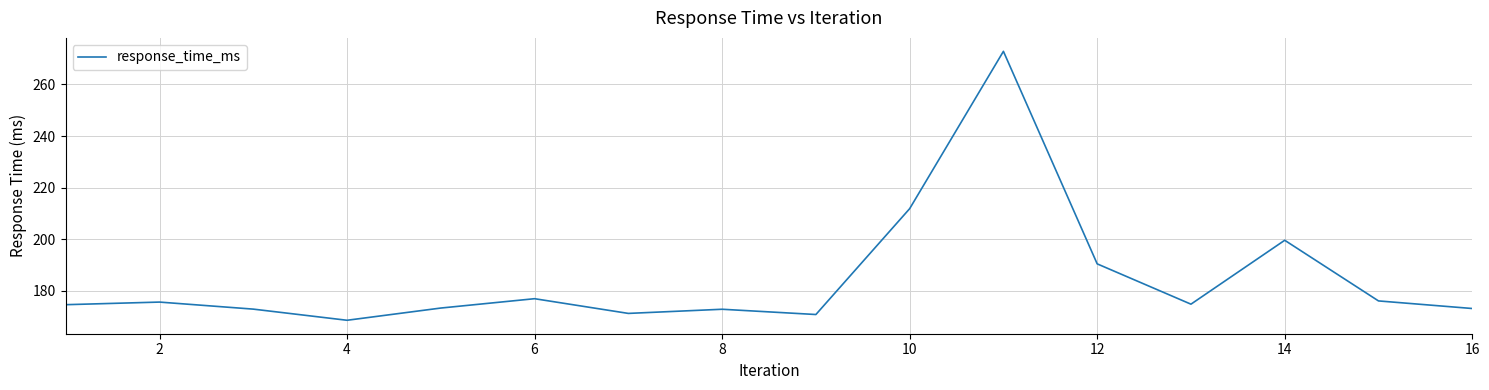

Count the number of categories in the chart.

16